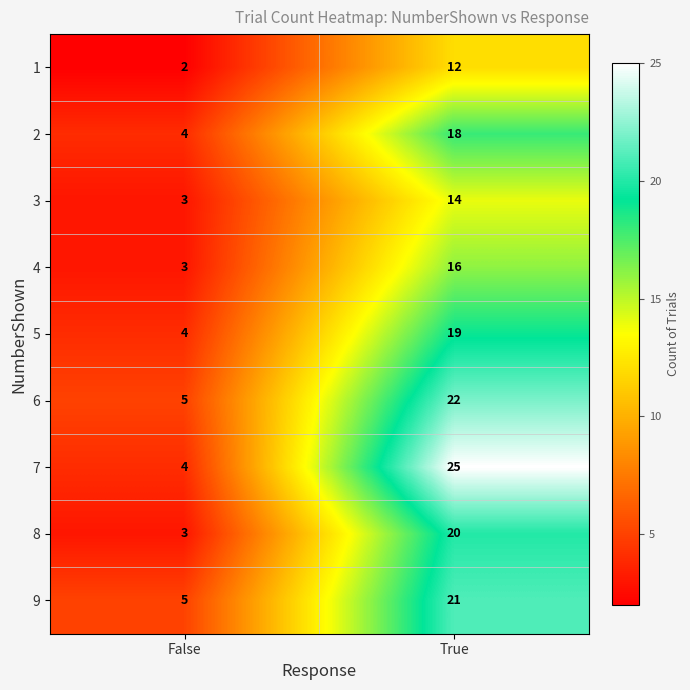

What is the spread (max minus min) of values at False?

3